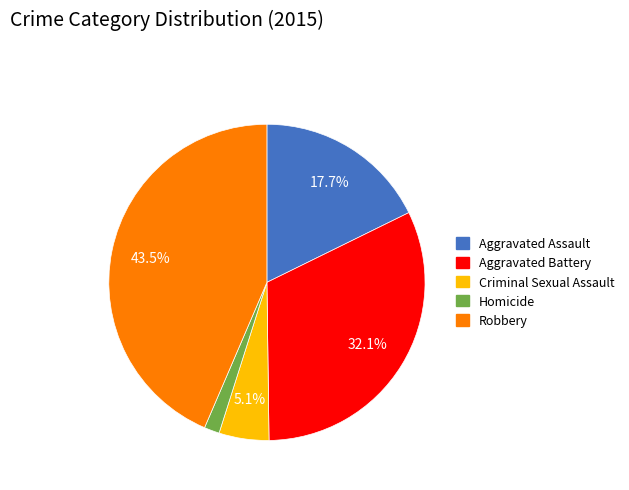

To the nearest percent, what portion does Homicide represent?

2%